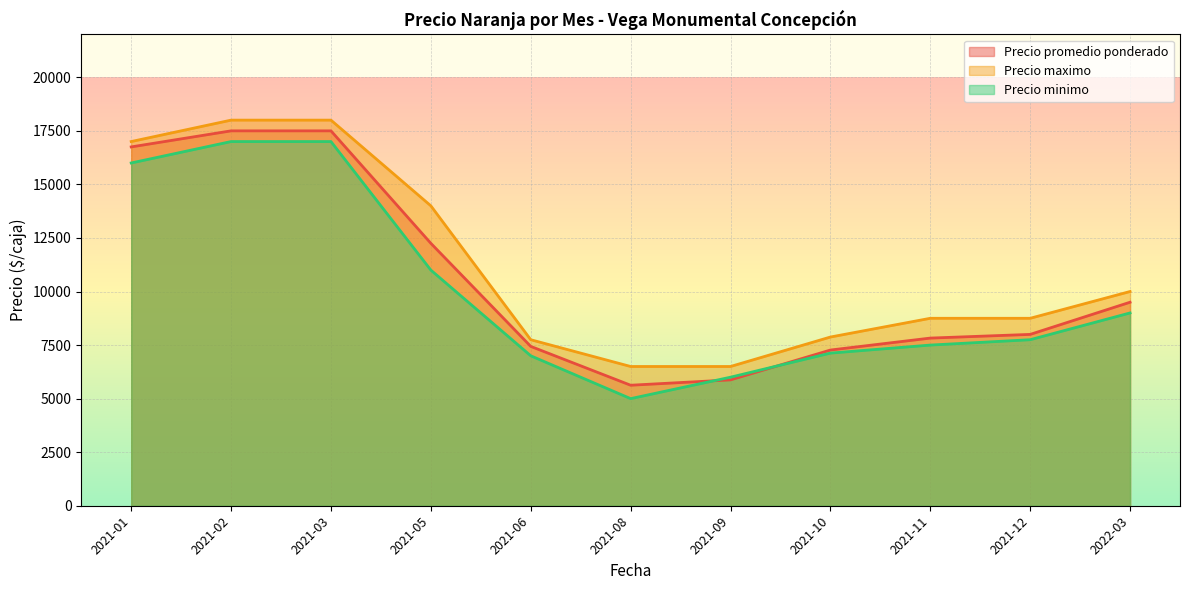

What is the minimum value for Precio maximo?

6500